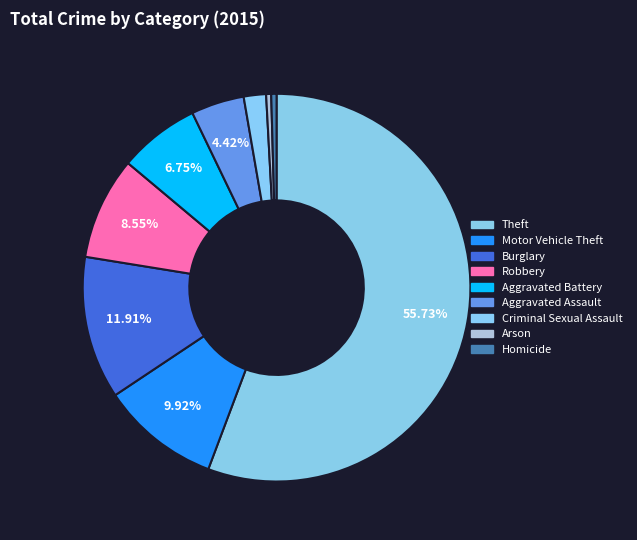

Approximately how many times larger is the value at Aggravated Battery compared to Robbery?

0.8